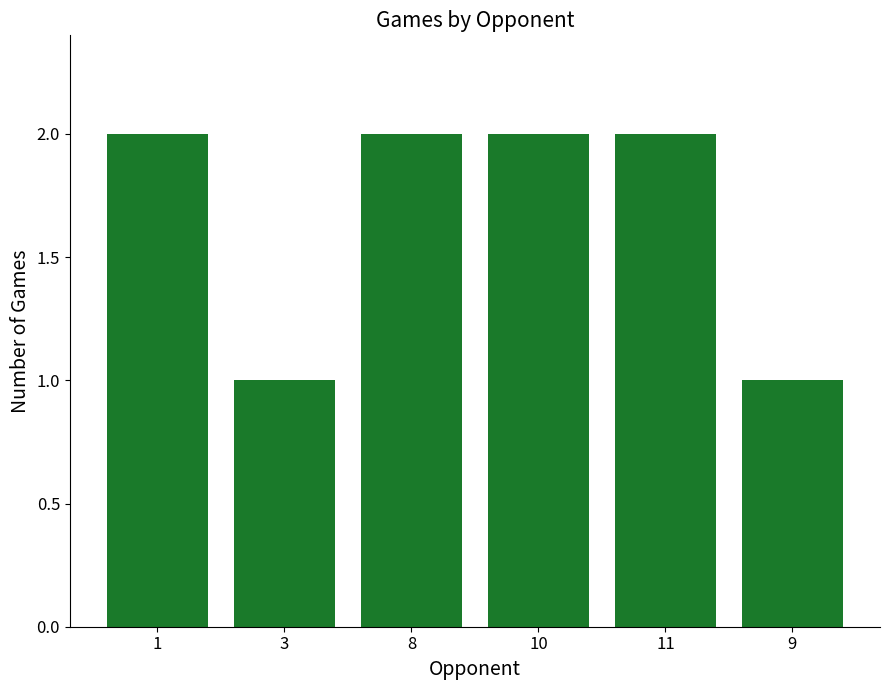

What is the change in value from 1 to 3?

-1